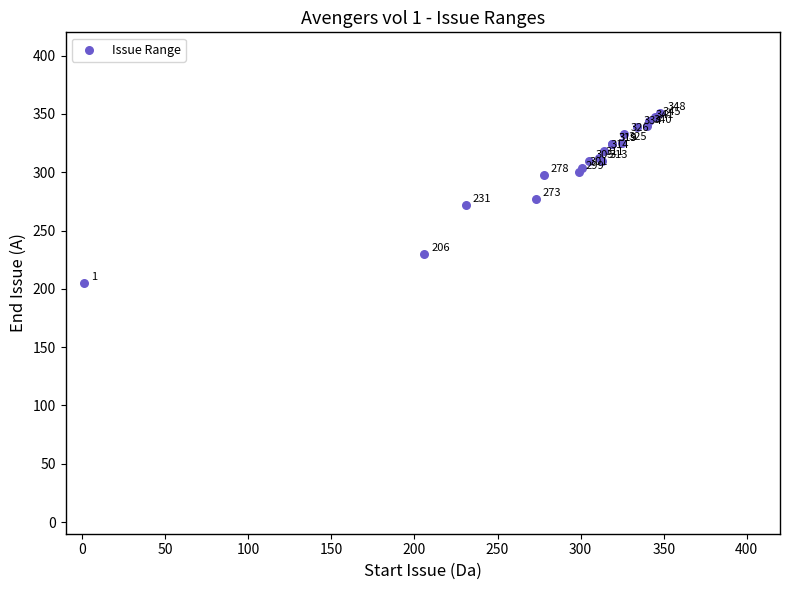

What Y value in the scatter plot is closest to 278?

277